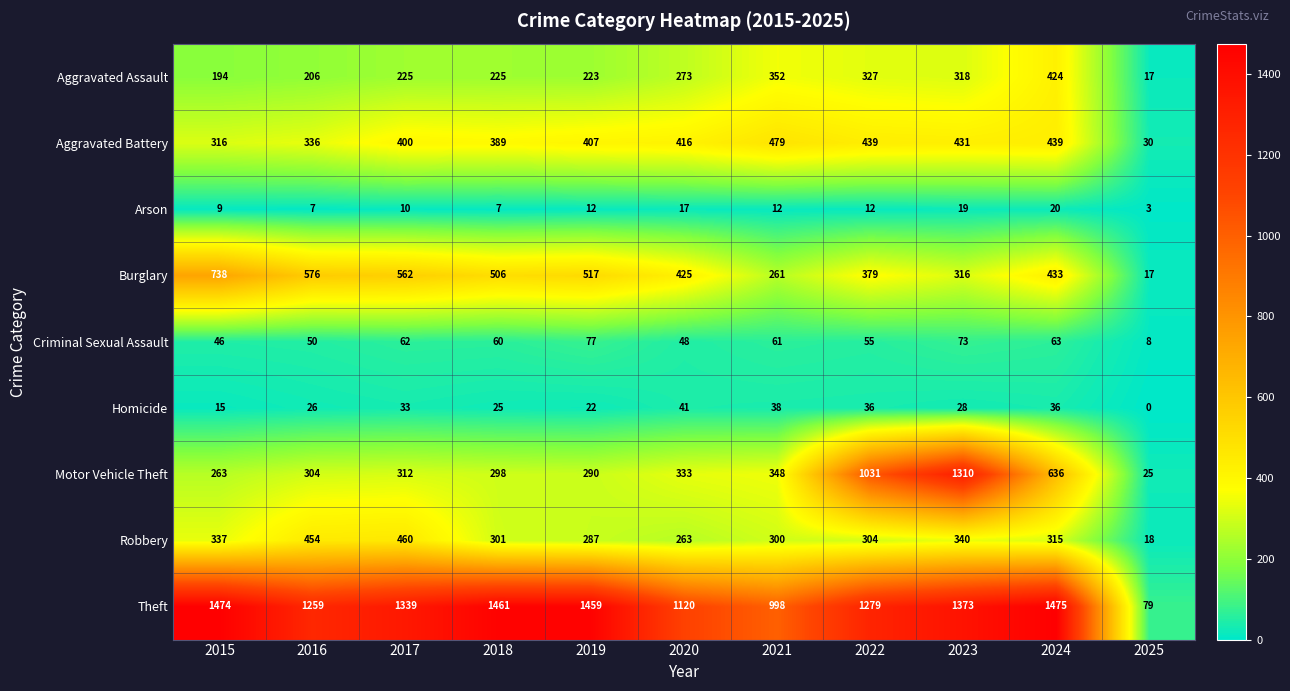

What is the total value across all series at 2023?

4208